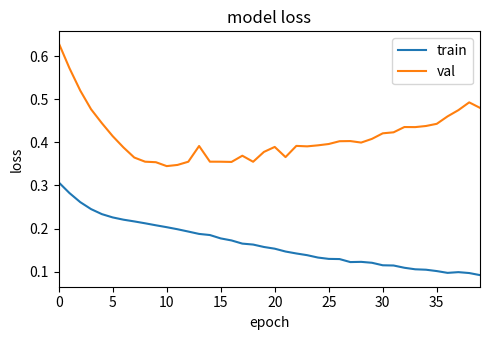

At how many categories does at least one series exceed 0?

40